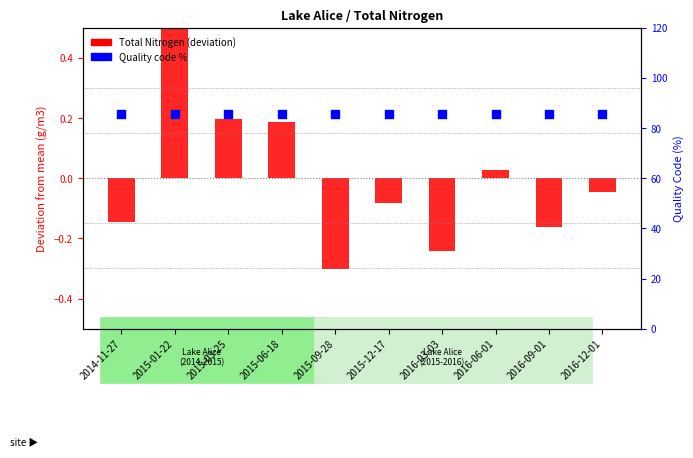

What are all the series names shown in the legend?

Total Nitrogen (deviation), Quality code %